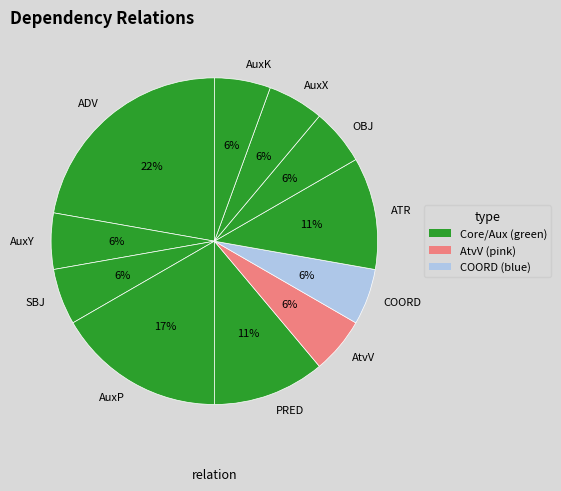

To the nearest percent, what percentage of the pie is OBJ?

6%